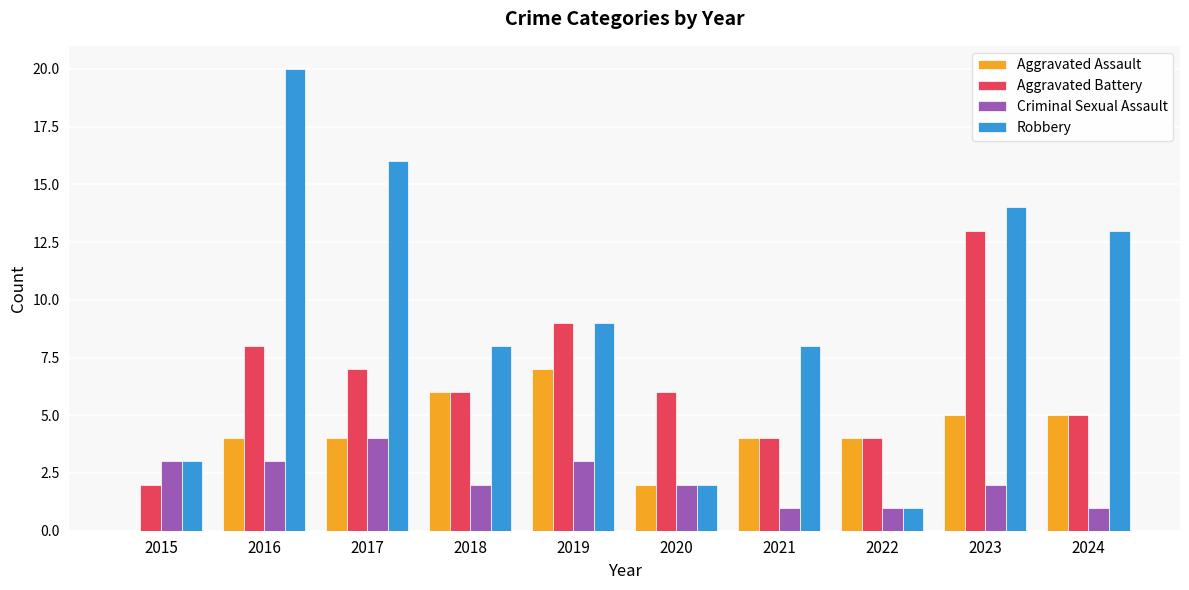

Is it true that Robbery equals 2 at 2020?

True